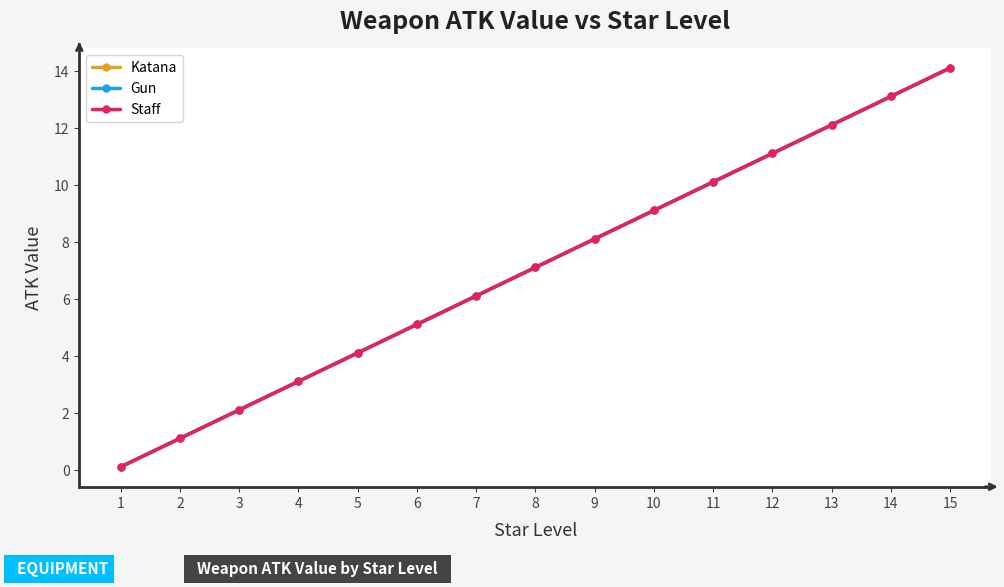

What is the difference between the second highest and minimum values in the Gun series?

13.0